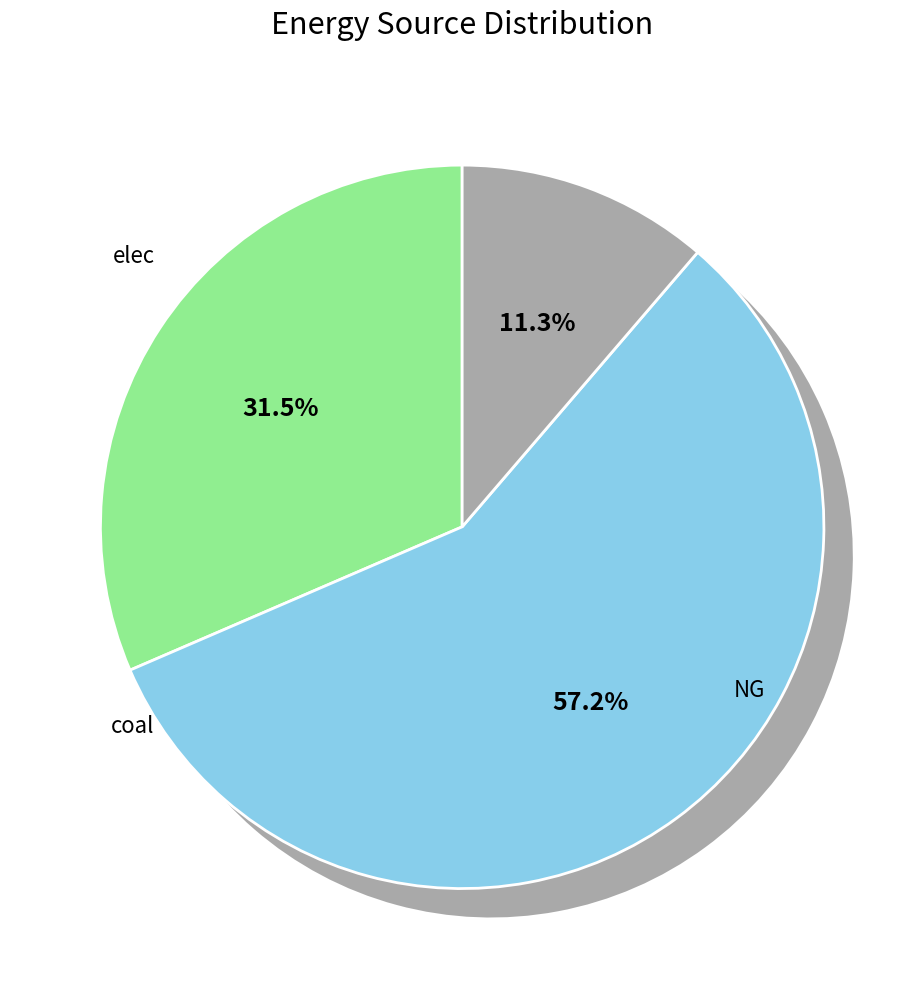

Which category has the smallest portion of the pie?

coal